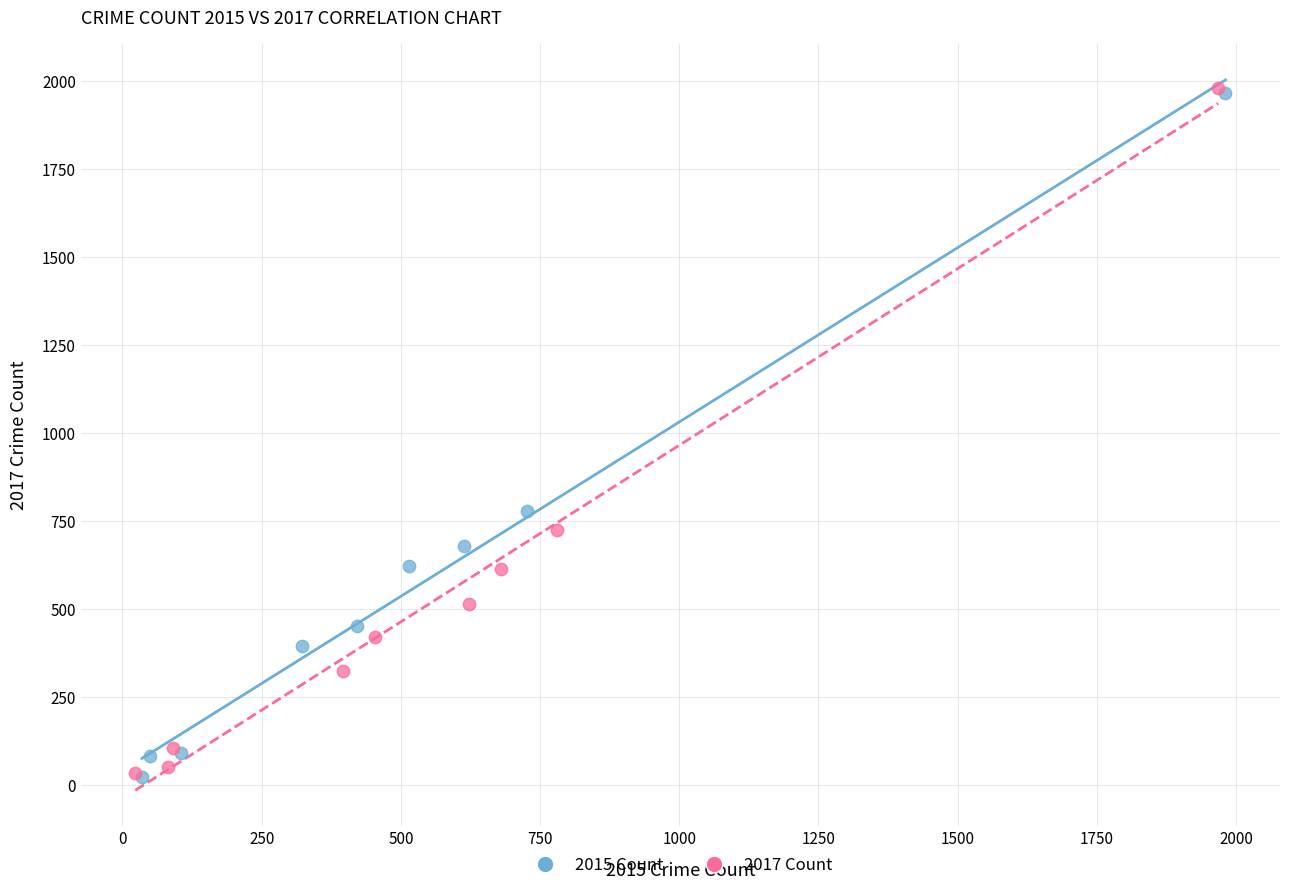

What are all the series names shown in the legend?

2015 Count, 2017 Count